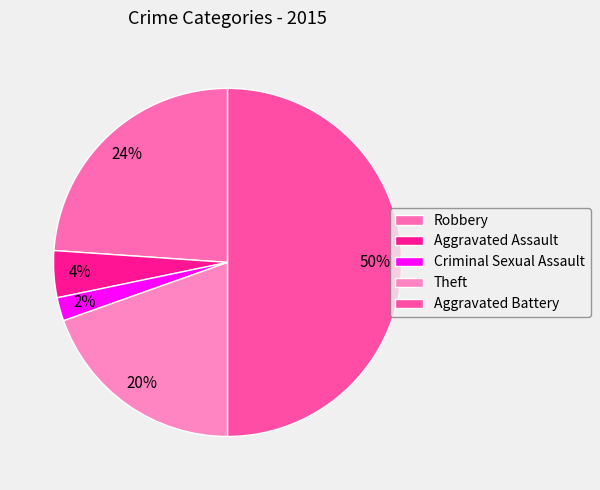

To the nearest percent, what is the combined percentage of Criminal Sexual Assault and Robbery?

26%